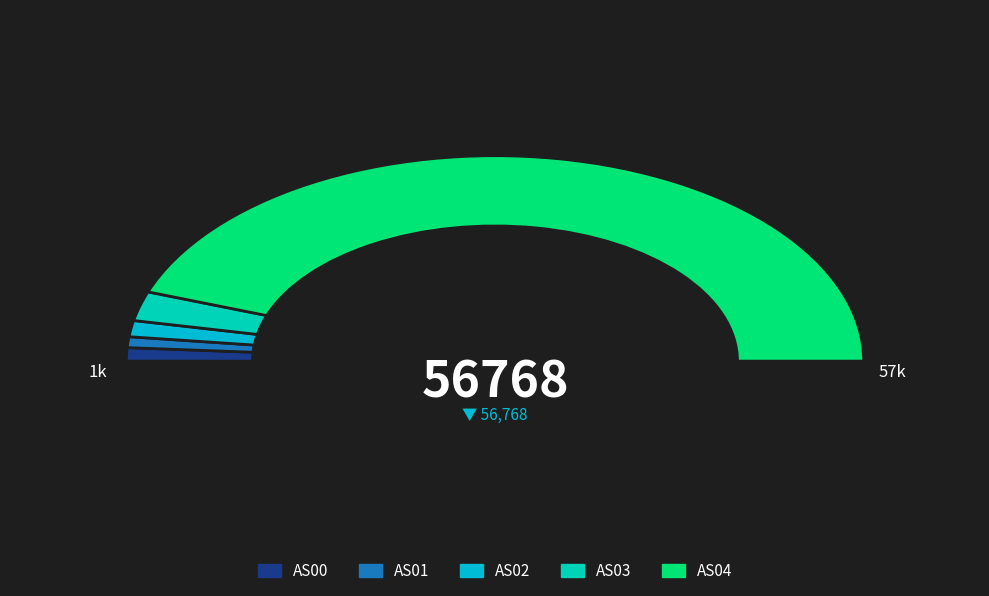

What is the change in value from AS00 to AS03?

+1603